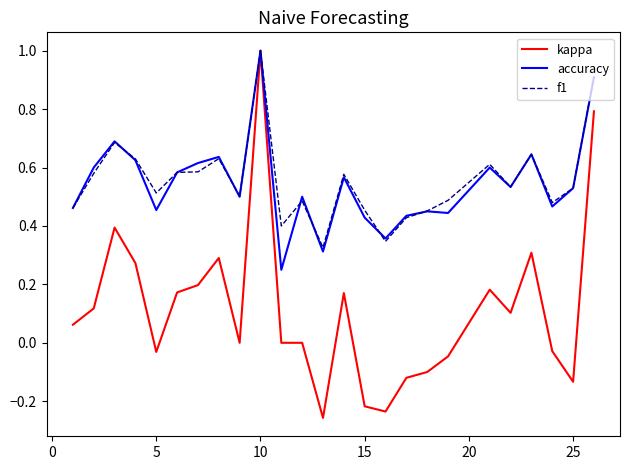

What is the maximum value for f1?

1.0